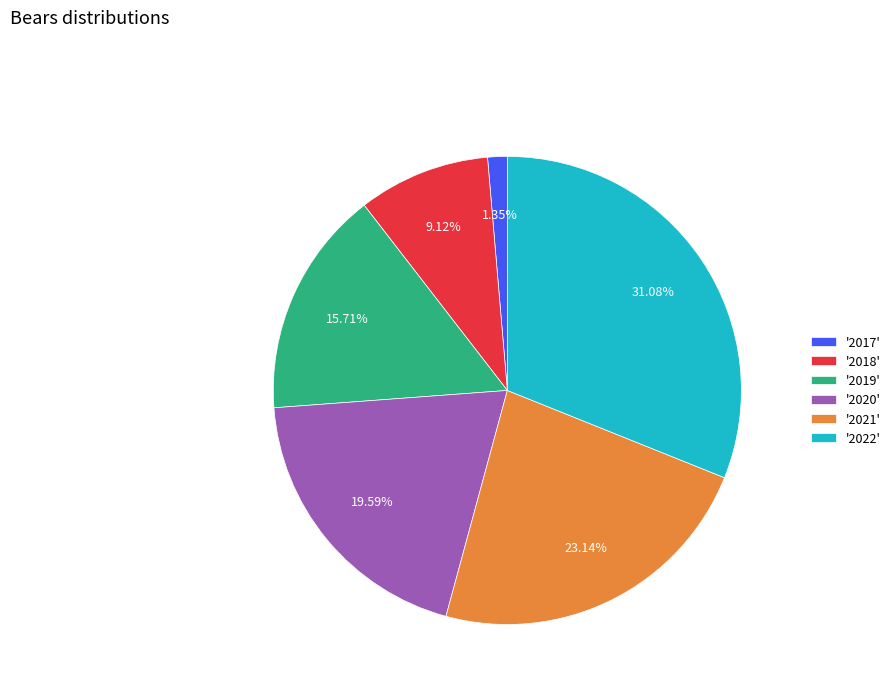

Do '2018' and '2021' together represent more than half of the pie?

No